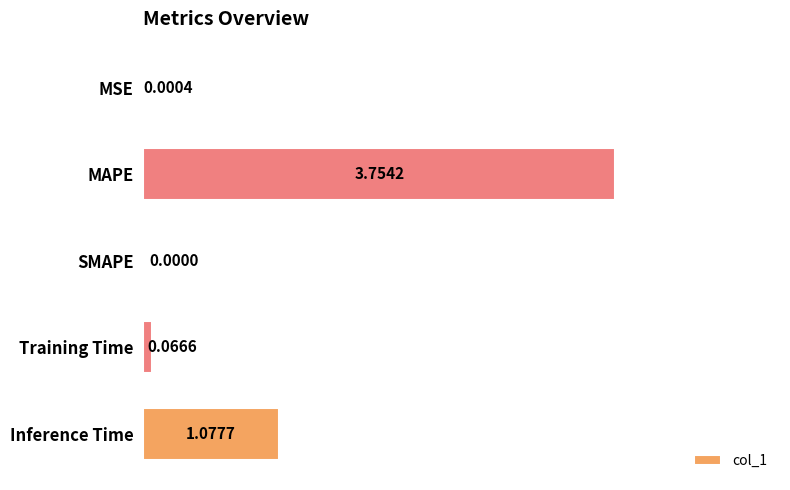

Which category has the highest value across all series?

MAPE